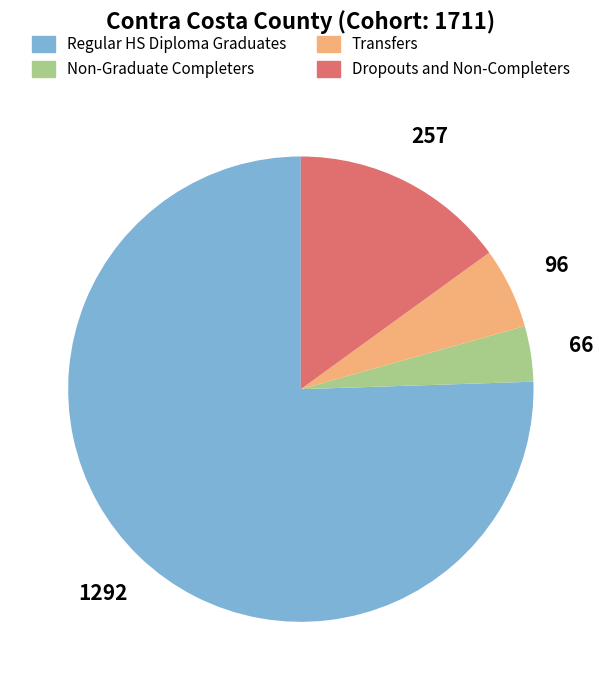

Rank the categories by value from highest to lowest.

Regular HS Diploma Graduates, Dropouts and Non-Completers, Transfers, Non-Graduate Completers